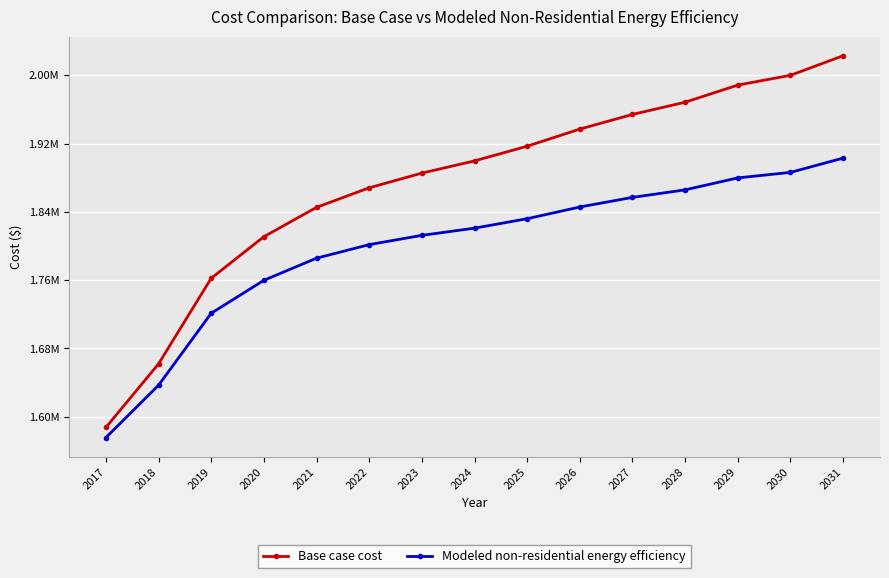

True or false: Base case cost and Modeled non-residential energy efficiency cross at least once.

False